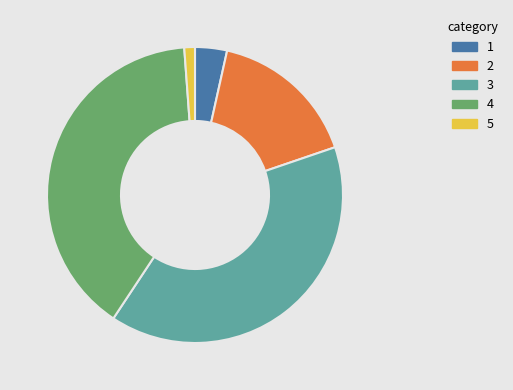

Count the number of slices in the pie.

5